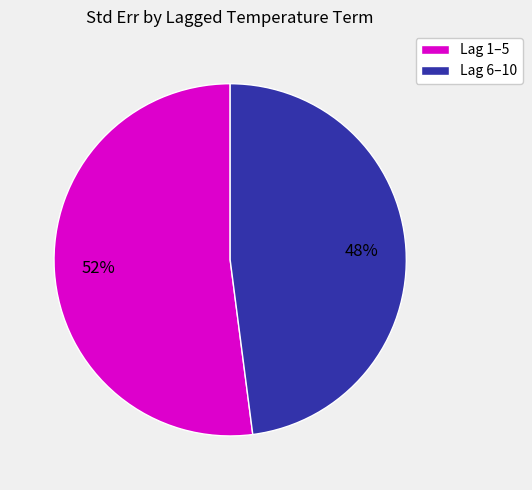

To the nearest percent, what is the average slice percentage?

50%